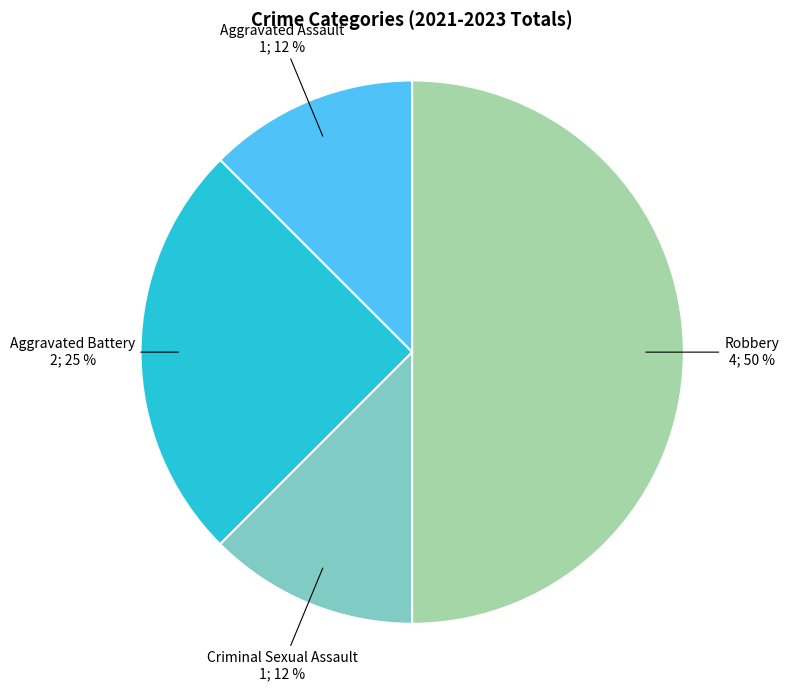

Is the sum of Aggravated Battery and Criminal Sexual Assault greater than half?

No